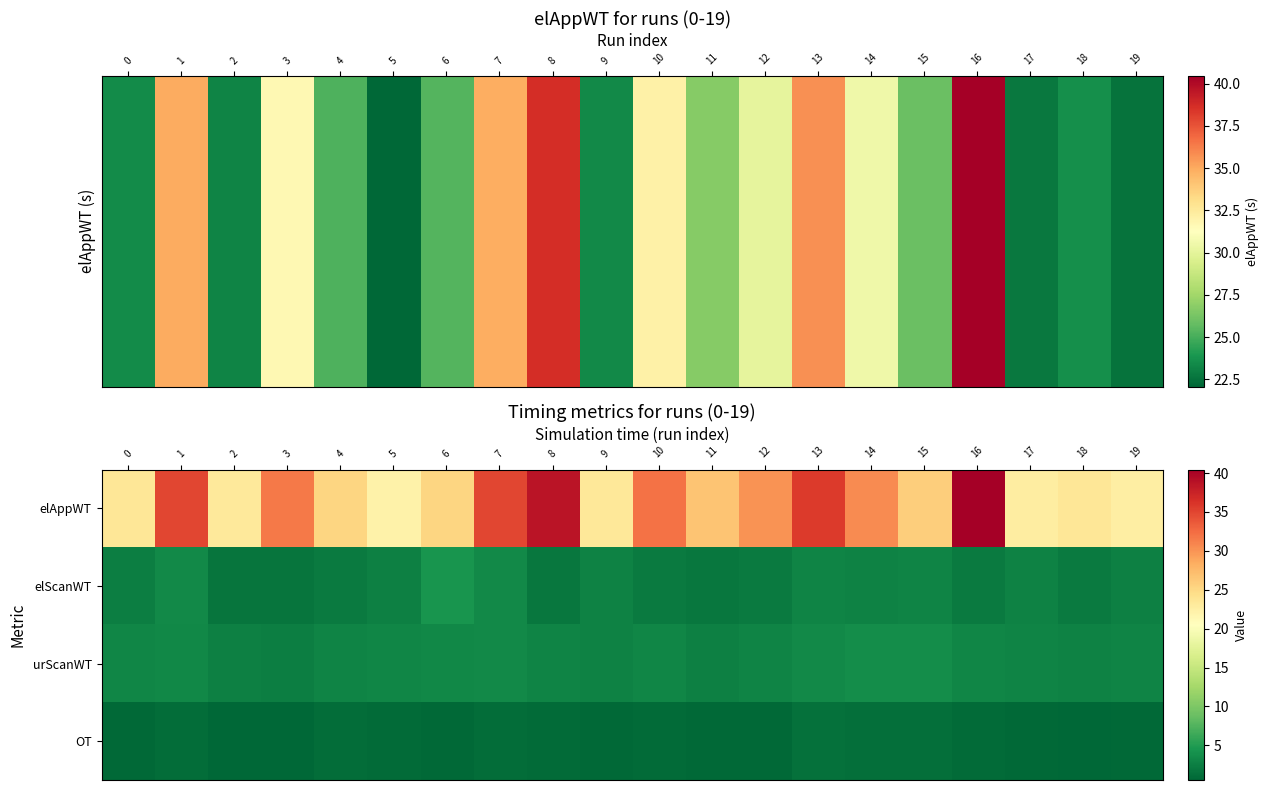

True or false: urScanWT has a value of 2.1 at 14.

False